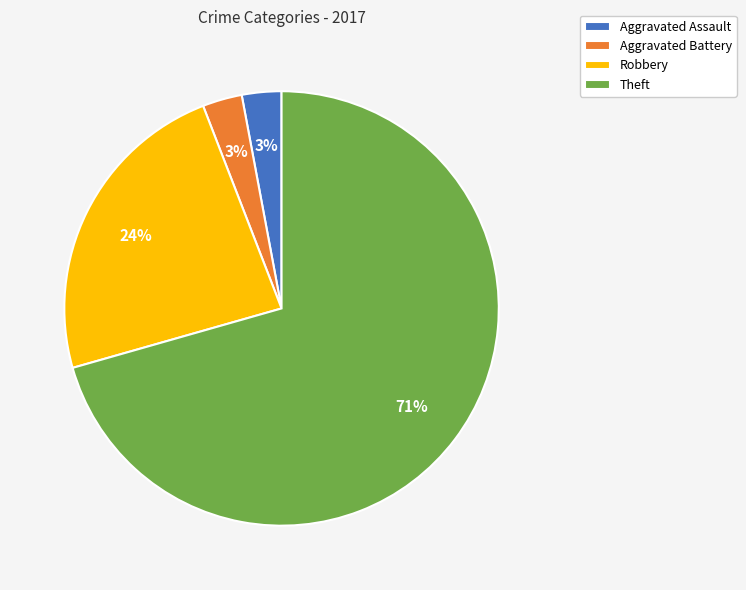

Do Theft and Aggravated Assault together represent more than half of the pie?

Yes